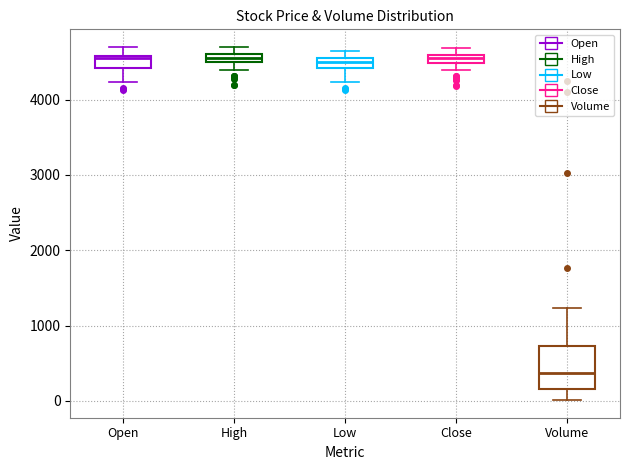

Where is the upper edge of the box for High on the y-axis? The values are not printed on the chart, so give them approximately, as read against the axis.

4600